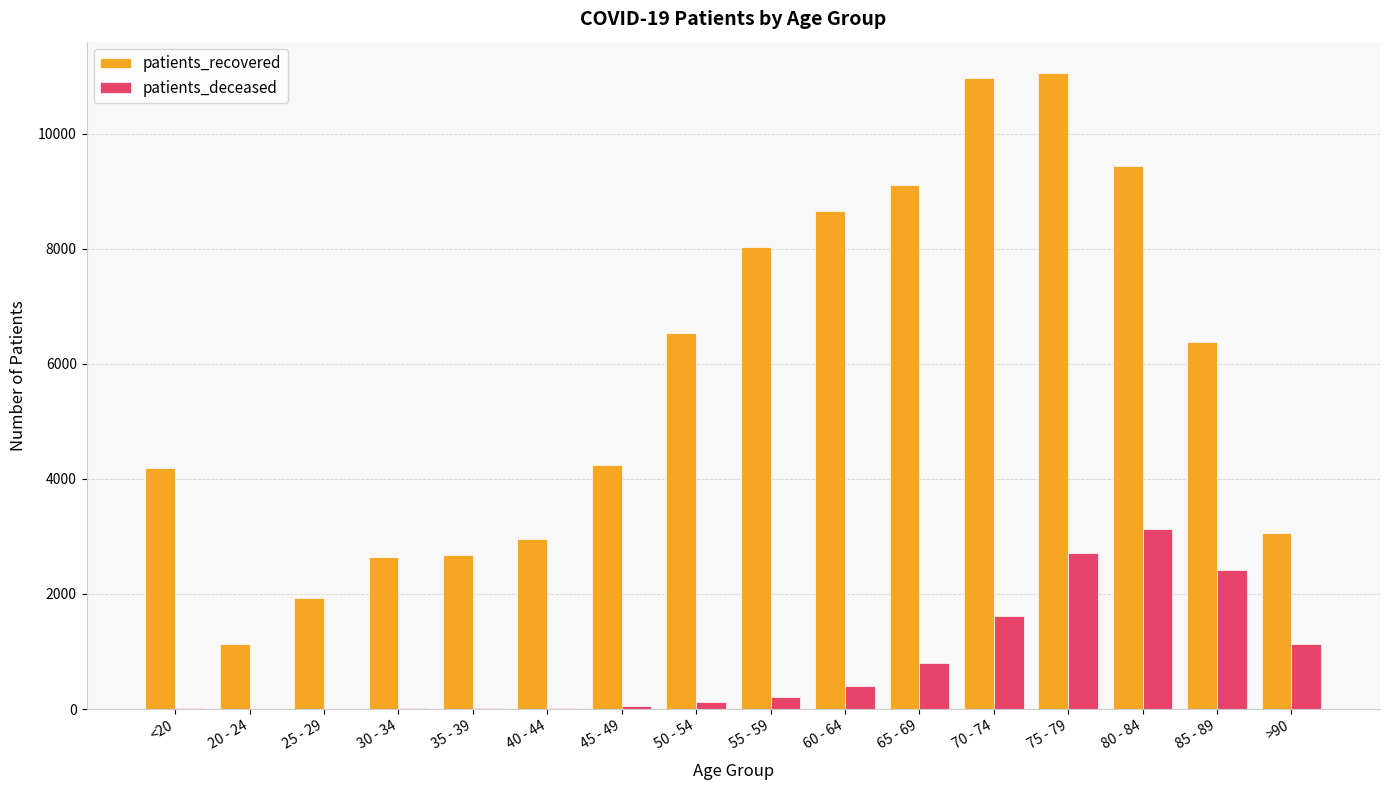

The patients_deceased series shows 1614 at 70 - 74. True or false?

True